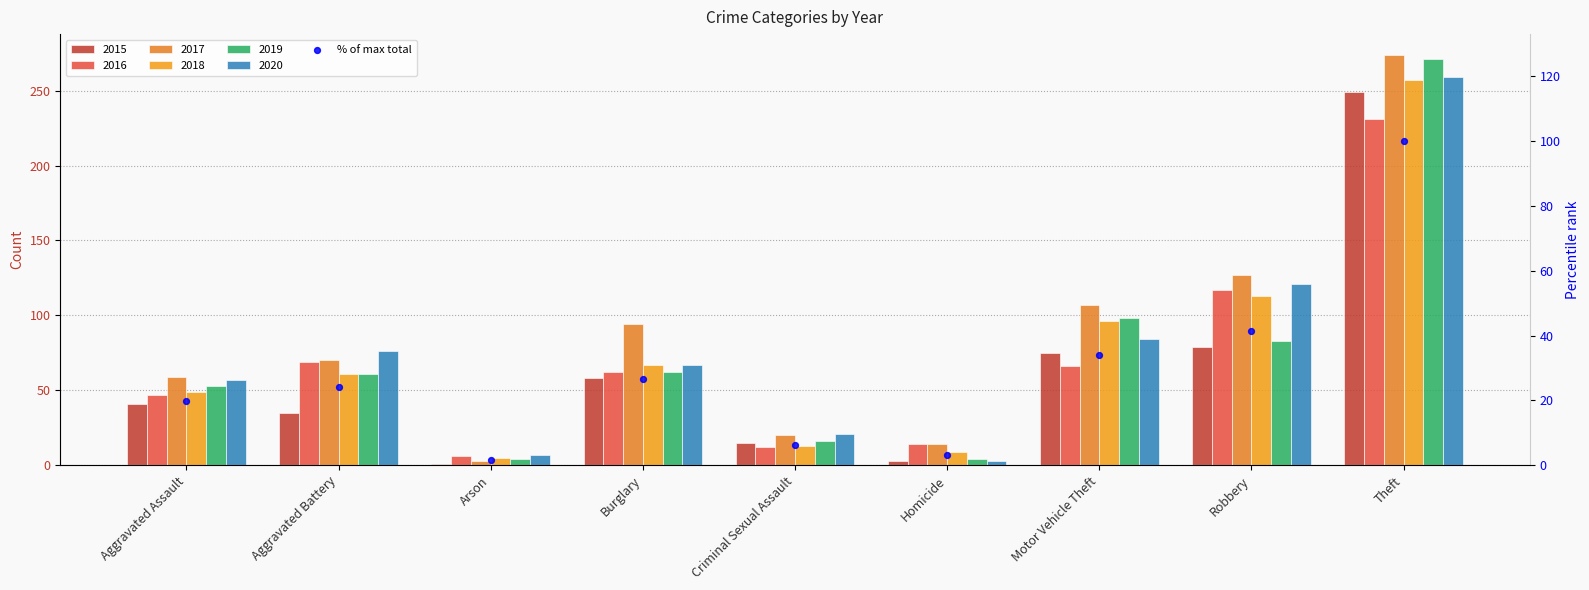

What is the ratio of the value at Theft to the value at Aggravated Battery?

4.1